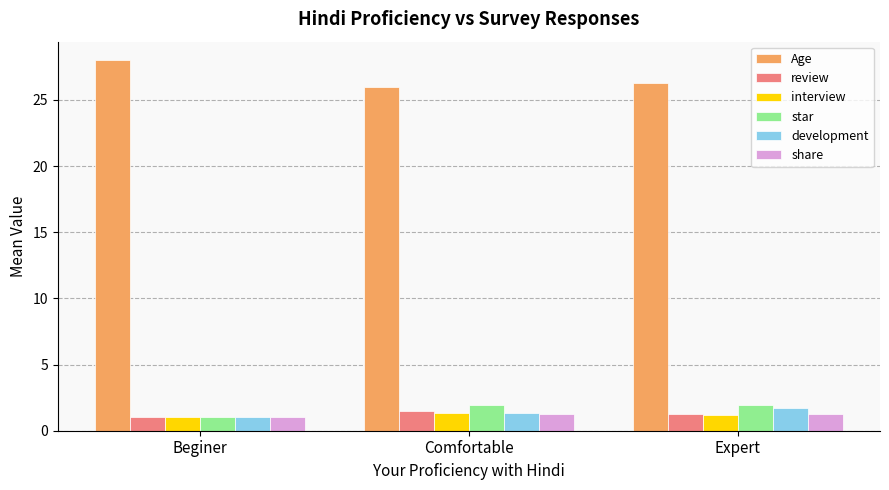

What is the sum of all interview values?

3.5